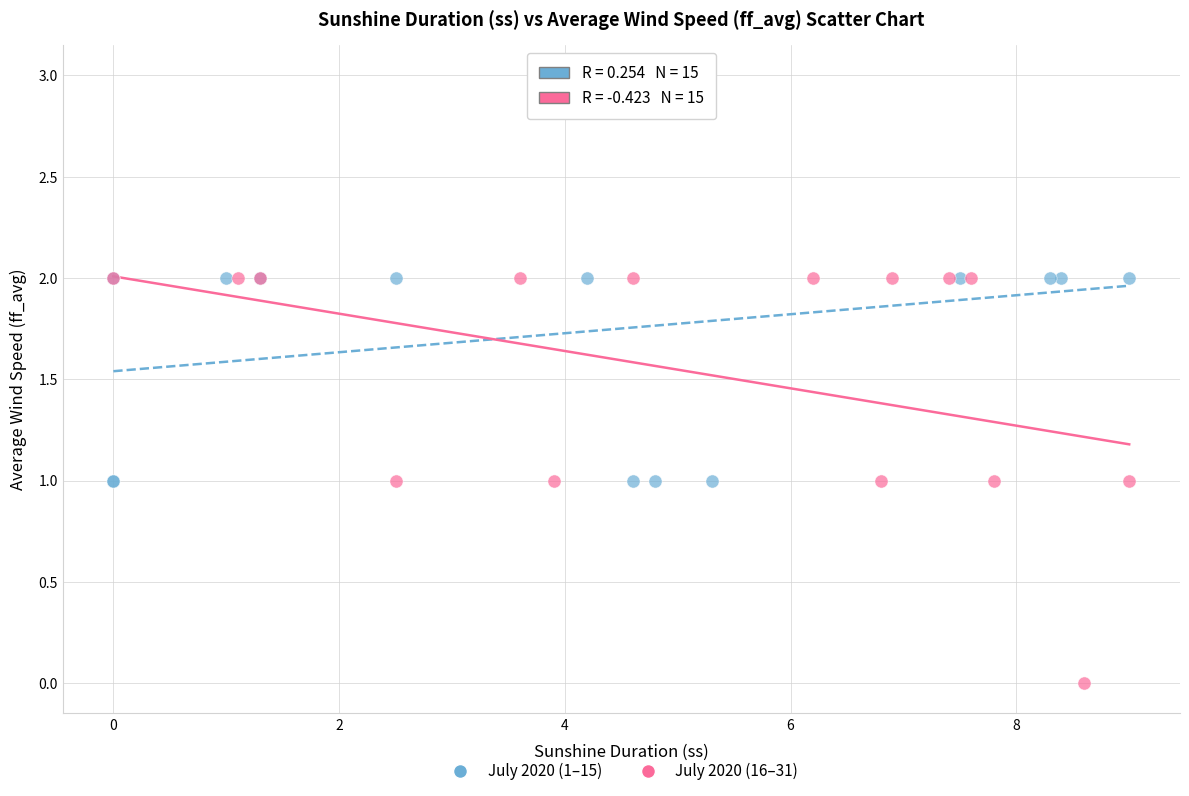

Which series contains the highest Y value?

July 2020 (1–15)